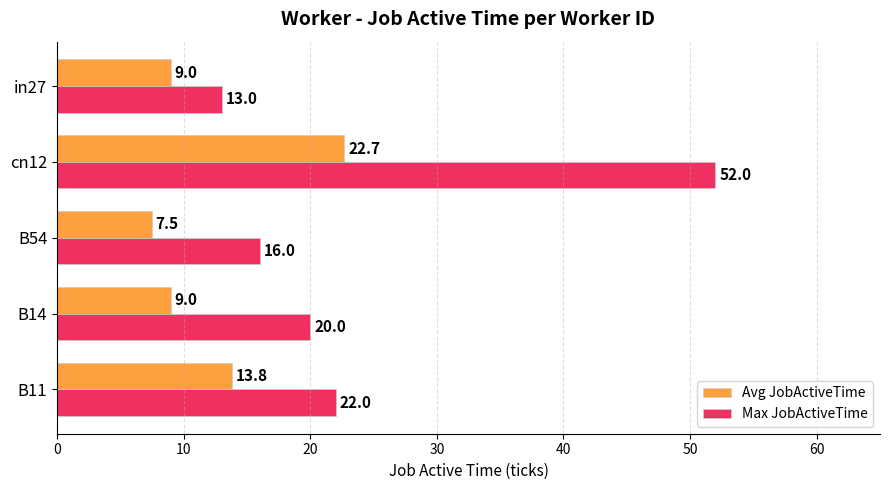

What is the total value across all series at B11?

35.8